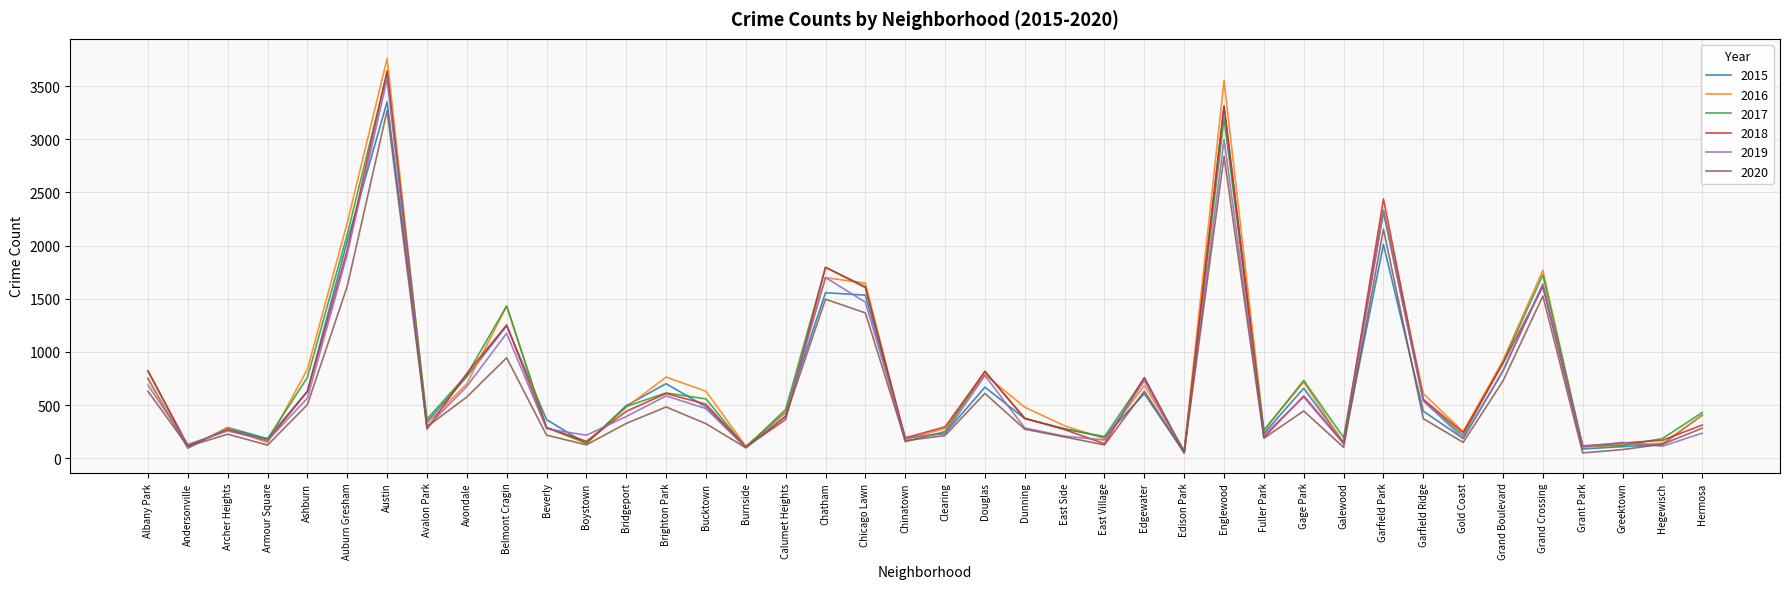

What is the maximum value shown in the chart?

3760